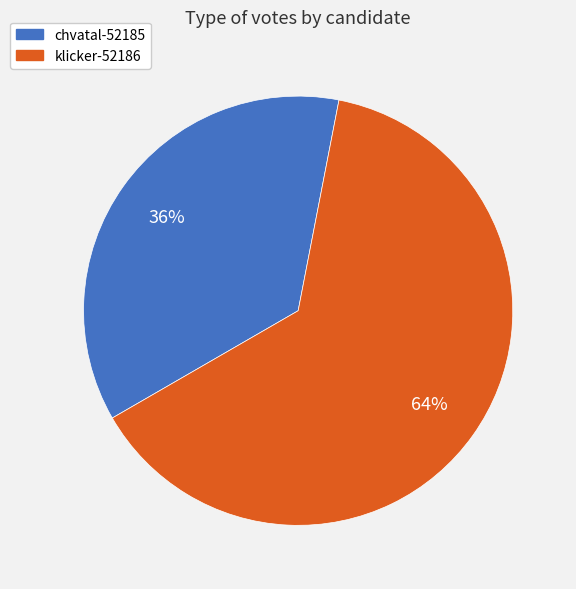

Which category accounts for the majority?

klicker-52186